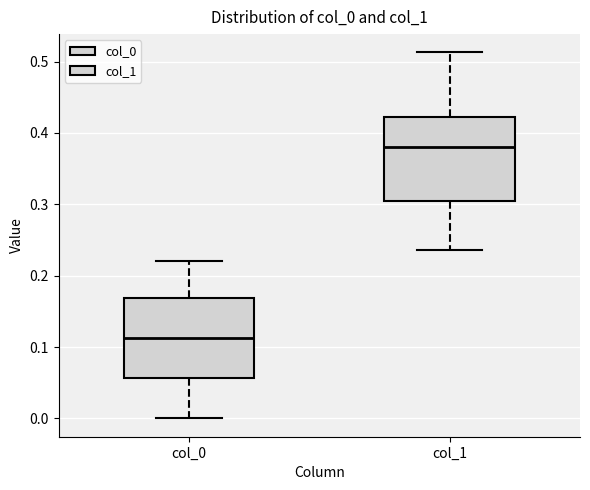

Reading left to right, read every box against the y-axis: the position of its median line, the range the box covers, and the ends of its whiskers. The values are not printed on the chart, so give them approximately, as read against the axis.

col_0: median 0.11, box 0.06 to 0.17, whiskers 0.00 to 0.22
col_1: median 0.38, box 0.30 to 0.42, whiskers 0.24 to 0.51